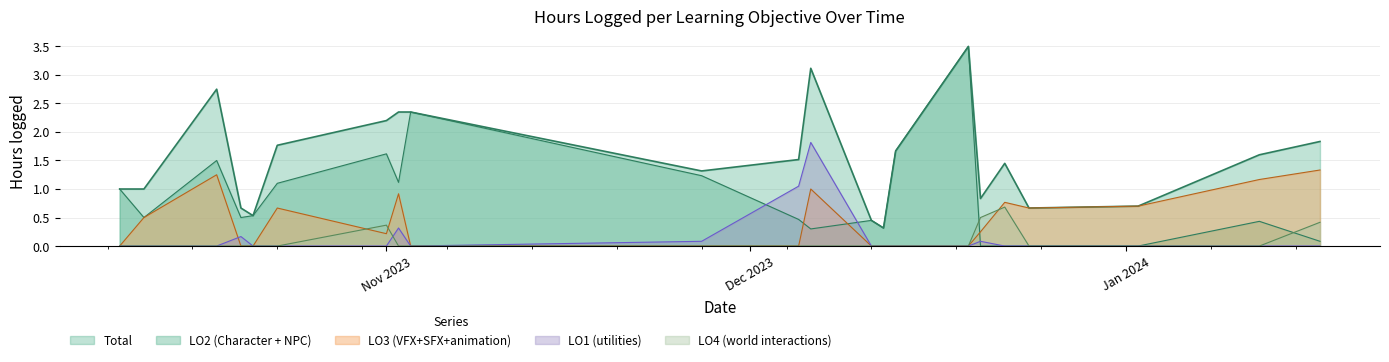

How many values in the LO4 (world interactions) series exceed 0?

4